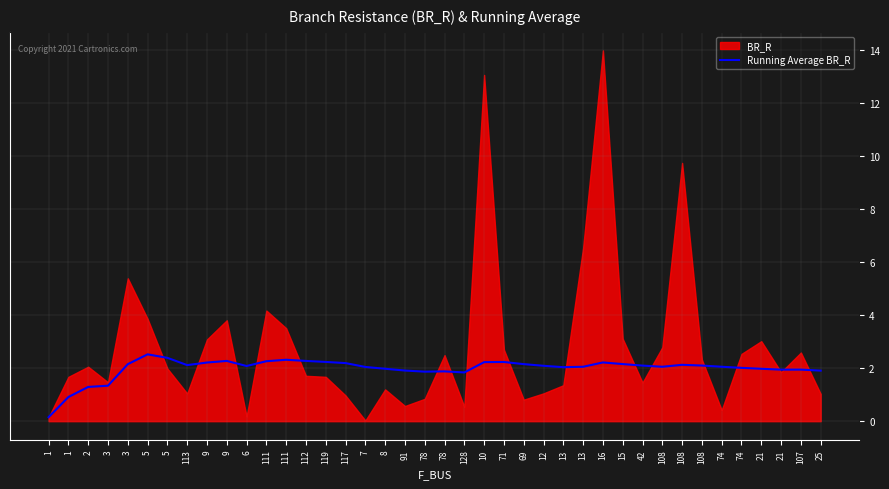

What is the value of the 28th point from the left?

2.0